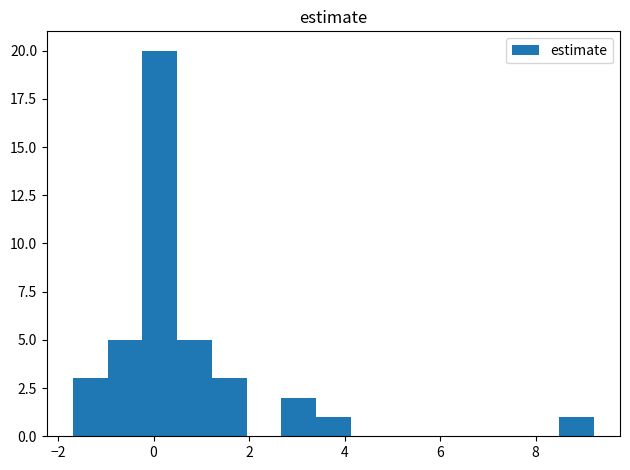

Read against the x-axis, roughly where is the centre of the tallest bar?

0.2